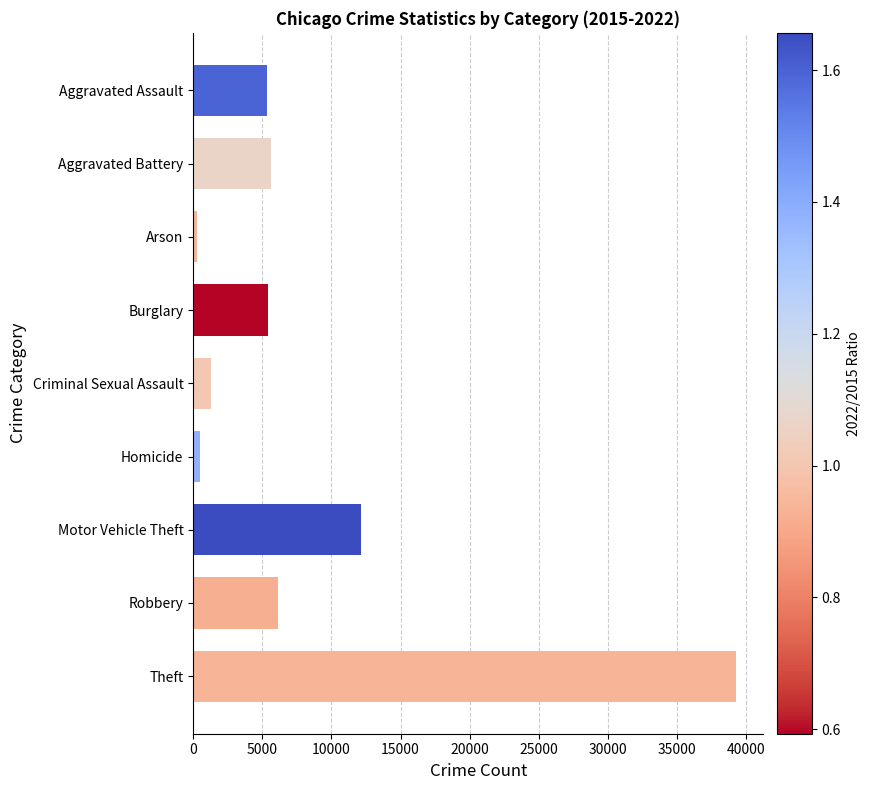

What is the difference between the second highest and second lowest values?

11632